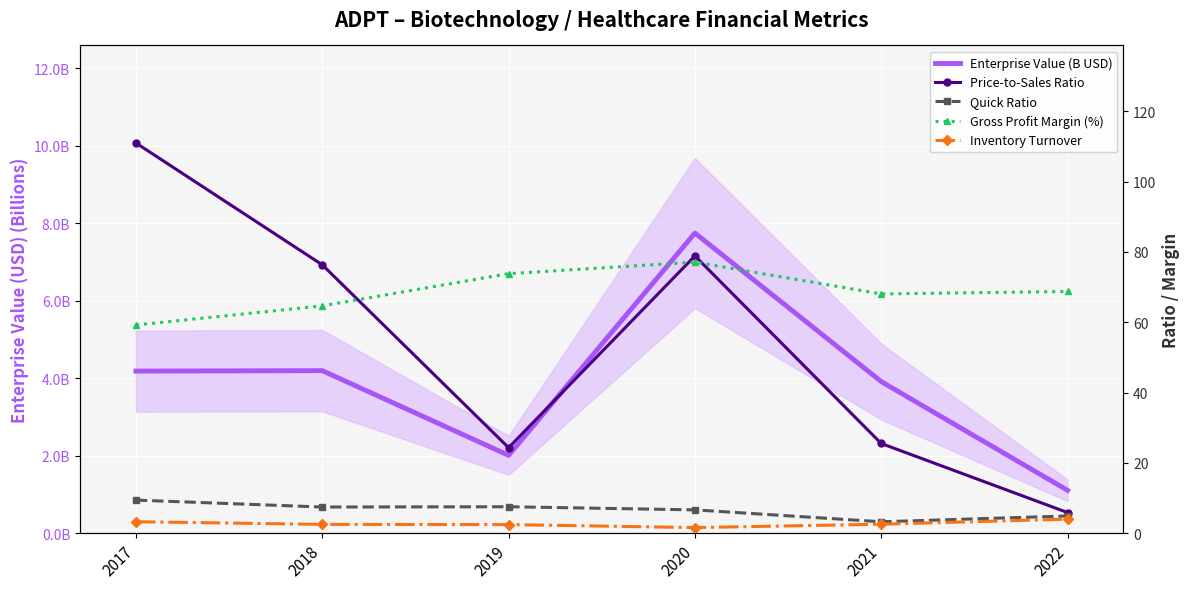

At which label does Quick Ratio first exceed 7?

2017